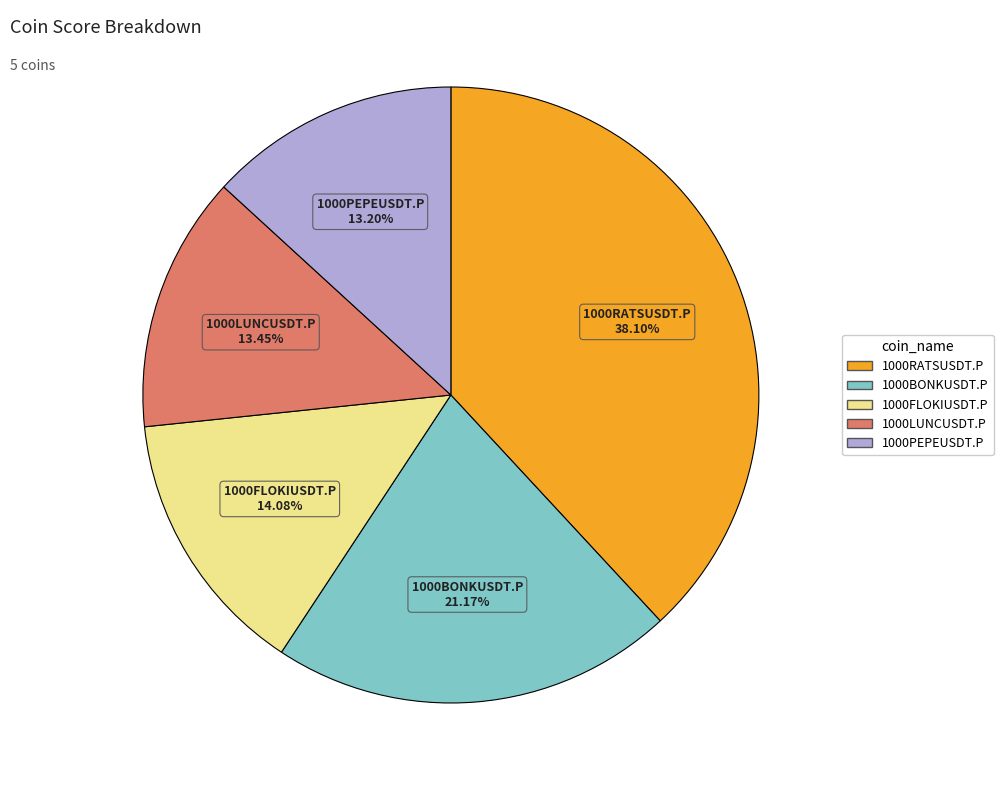

What is the ratio of the value at 1000RATSUSDT.P to the value at 1000LUNCUSDT.P?

2.8